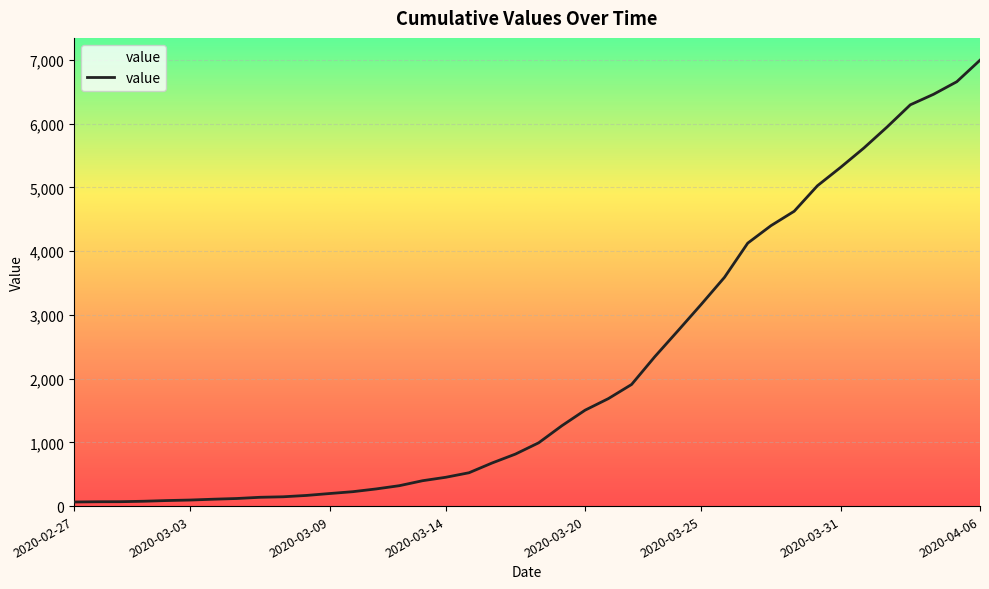

Rank the categories by value from highest to lowest.

2020-04-06, 2020-04-05, 2020-04-04, 2020-04-03, 2020-04-02, 2020-04-01, 2020-03-31, 2020-03-30, 2020-03-29, 2020-03-28, 2020-03-27, 2020-03-26, 2020-03-25, 2020-03-24, 2020-03-23, 2020-03-22, 2020-03-21, 2020-03-20, 2020-03-19, 2020-03-18, 2020-03-17, 2020-03-16, 2020-03-15, 2020-03-14, 2020-03-13, 2020-03-12, 2020-03-11, 2020-03-10, 2020-03-09, 2020-03-08, 2020-03-07, 2020-03-06, 2020-03-05, 2020-03-04, 2020-03-03, 2020-03-02, 2020-03-01, 2020-02-29, 2020-02-28, 2020-02-27